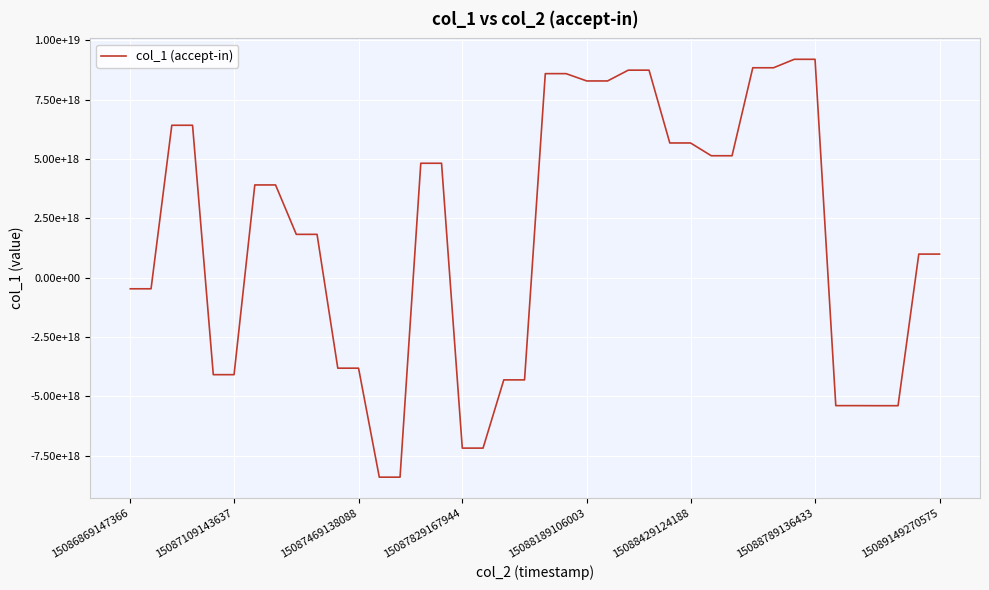

Is this an area chart (filled region under the line)?

No